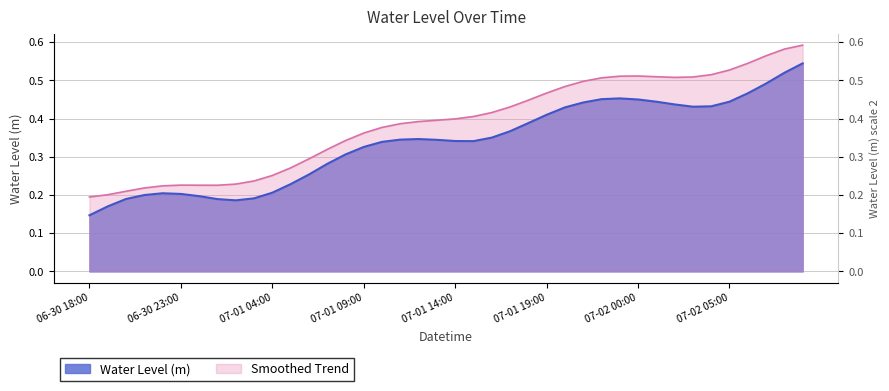

How many values are between 0 and 1?

40